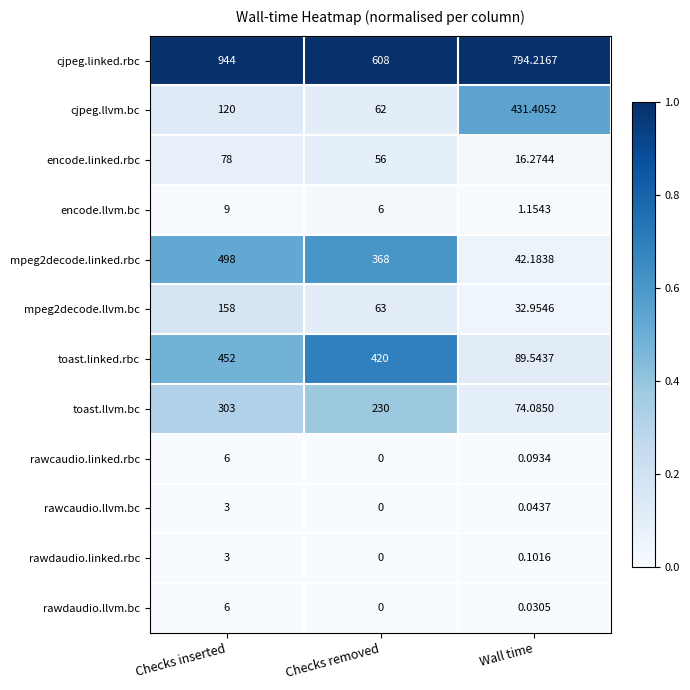

Where is encode.linked.rbc nearest to the value 47?

Checks removed